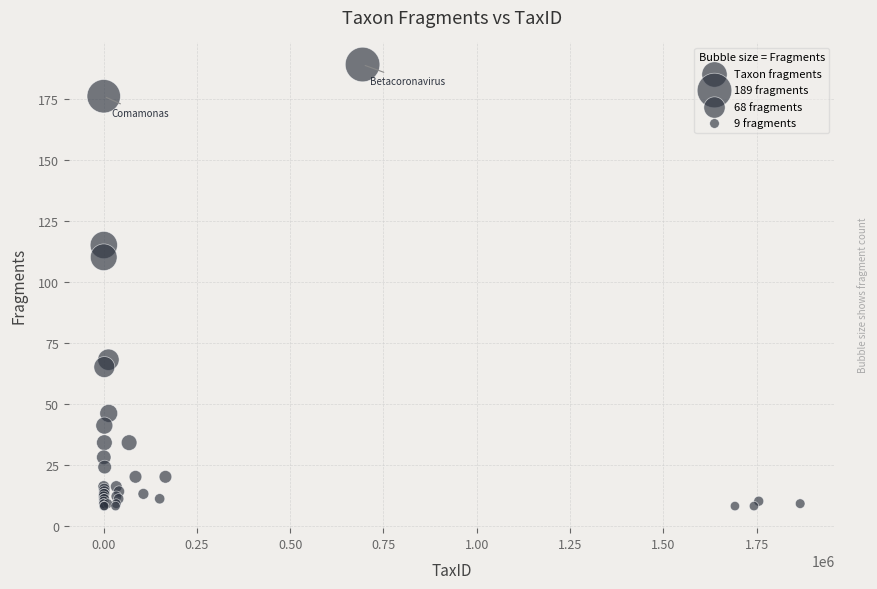

What Y value in the scatter plot is closest to 98?

110